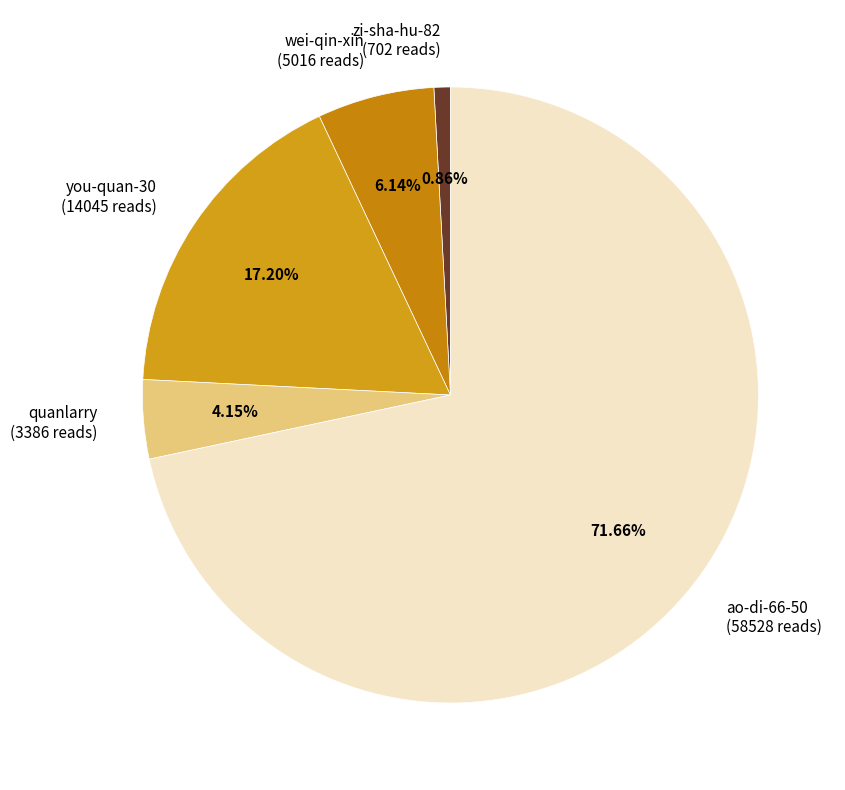

To the nearest percent, what is the difference between the wei-qin-xin and zi-sha-hu-82 slice percentages?

5%